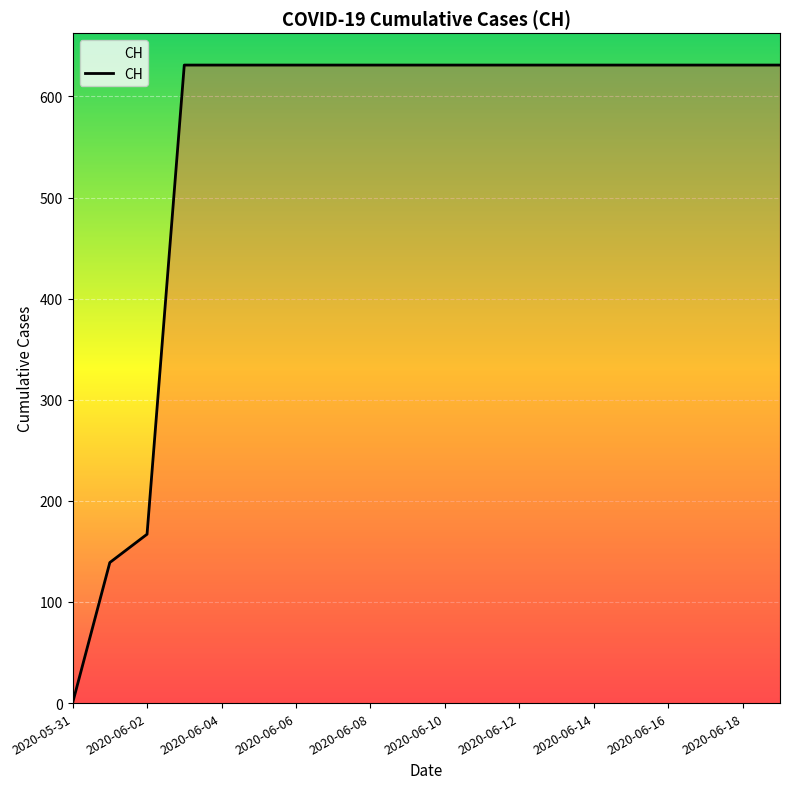

What is the difference between the maximum and minimum values?

631